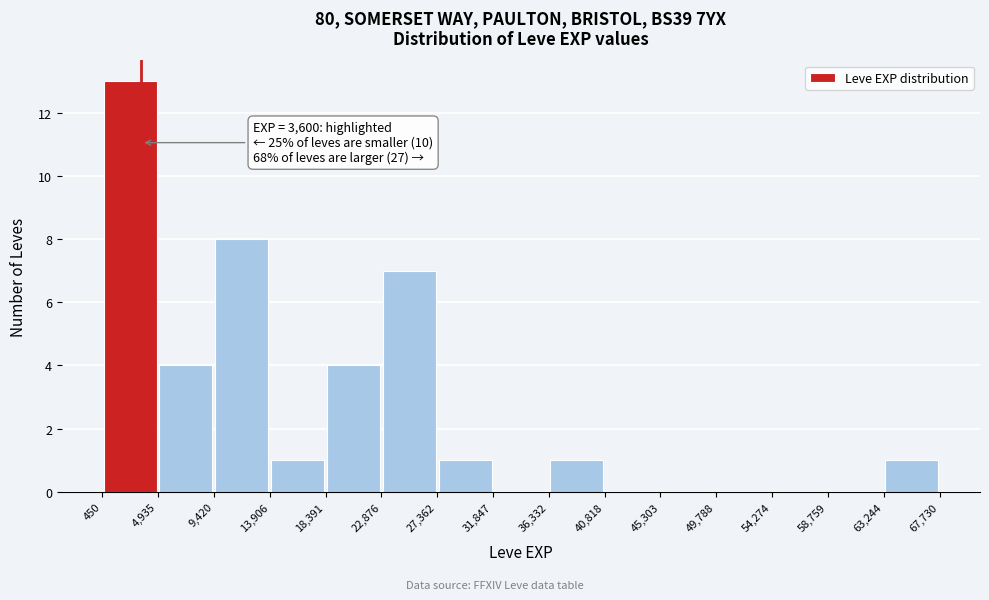

Which range on the x-axis has the tallest bar?

450 to 4,935